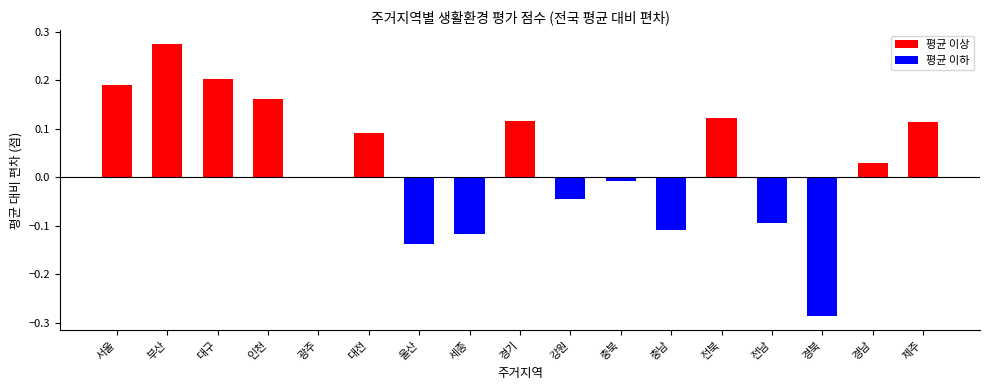

At which category does the chart reach its peak across all series?

부산